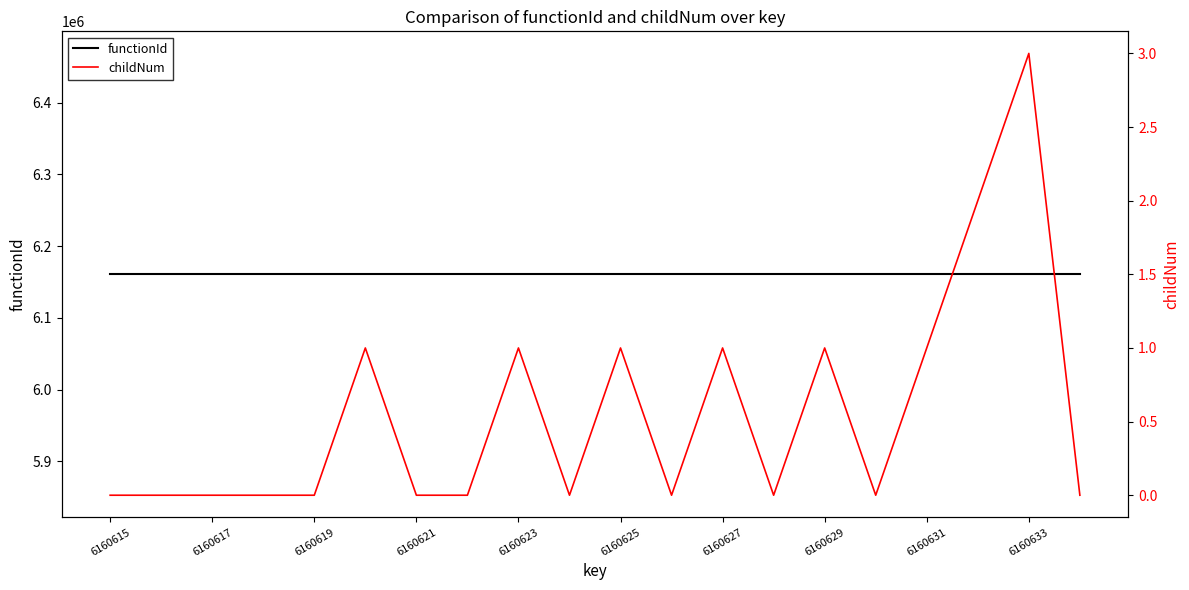

What is the sum of all childNum values?

11